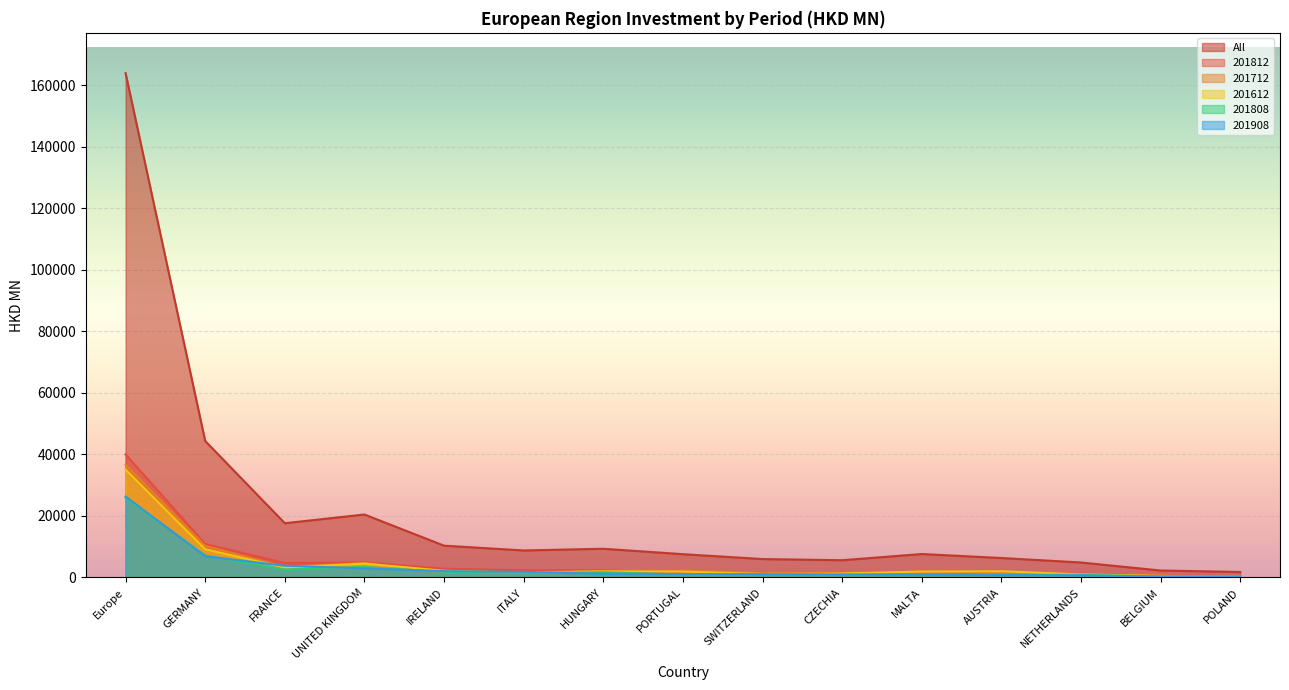

Which has a higher value, PORTUGAL or GERMANY?

GERMANY